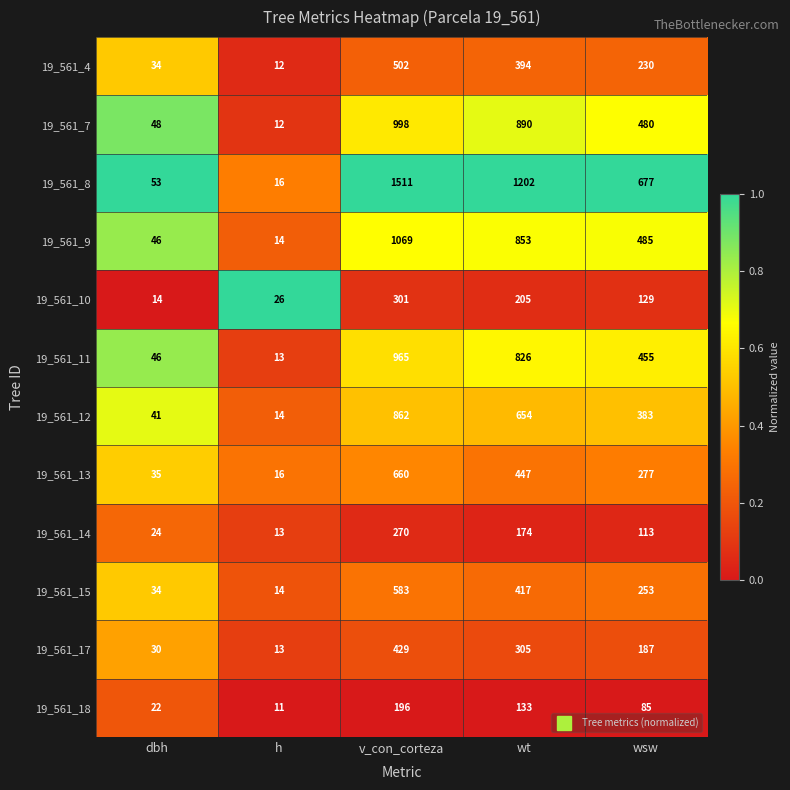

Which label corresponds to the smallest value in the chart?

h